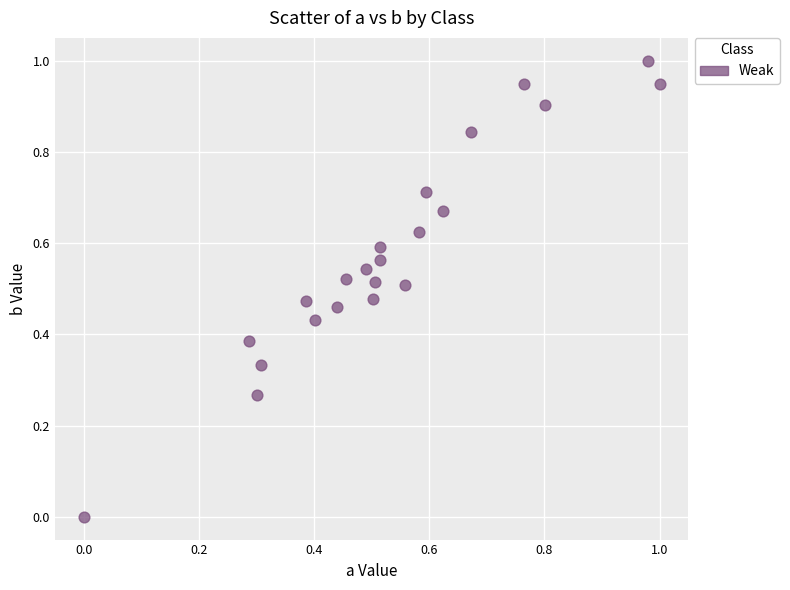

What is the range of Y values (max minus min)?

1.0